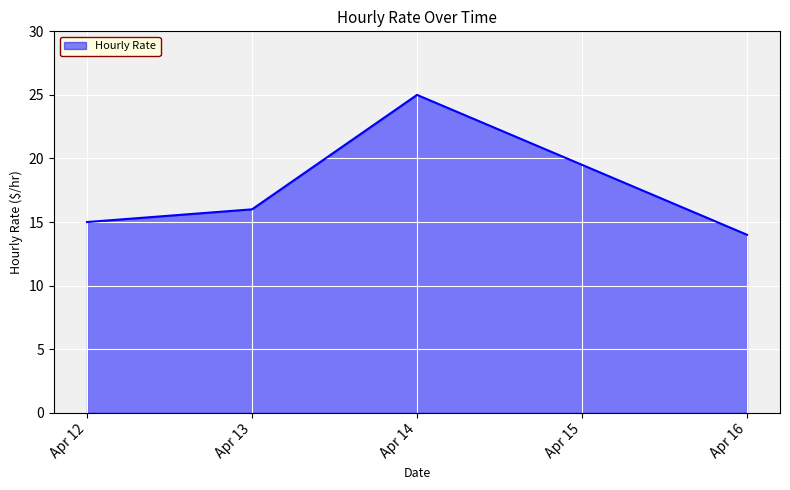

Where is the first local maximum?

Apr 14